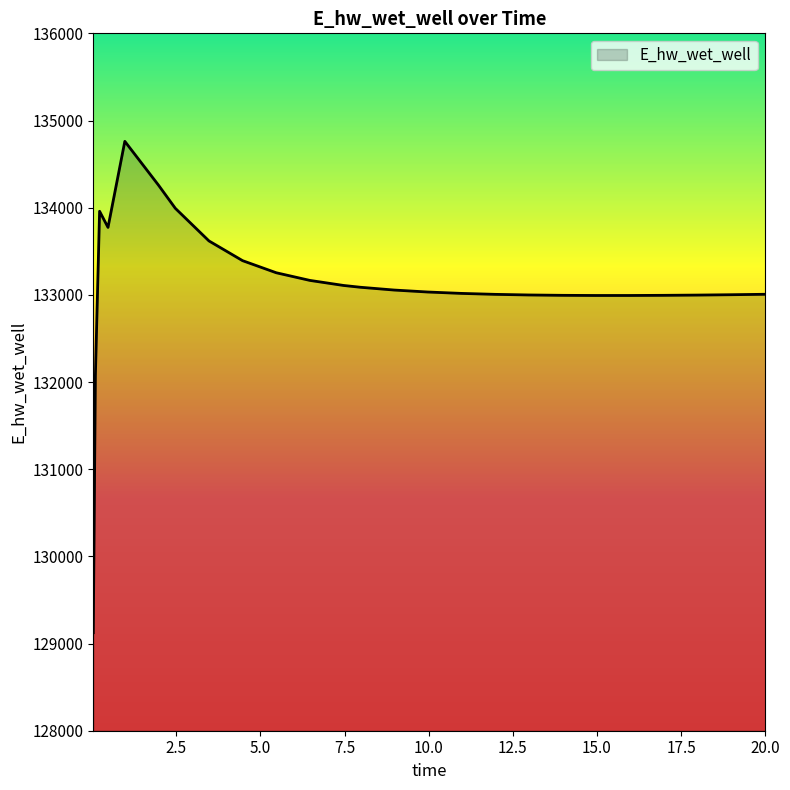

What is the difference between the maximum and minimum values?

5636.5